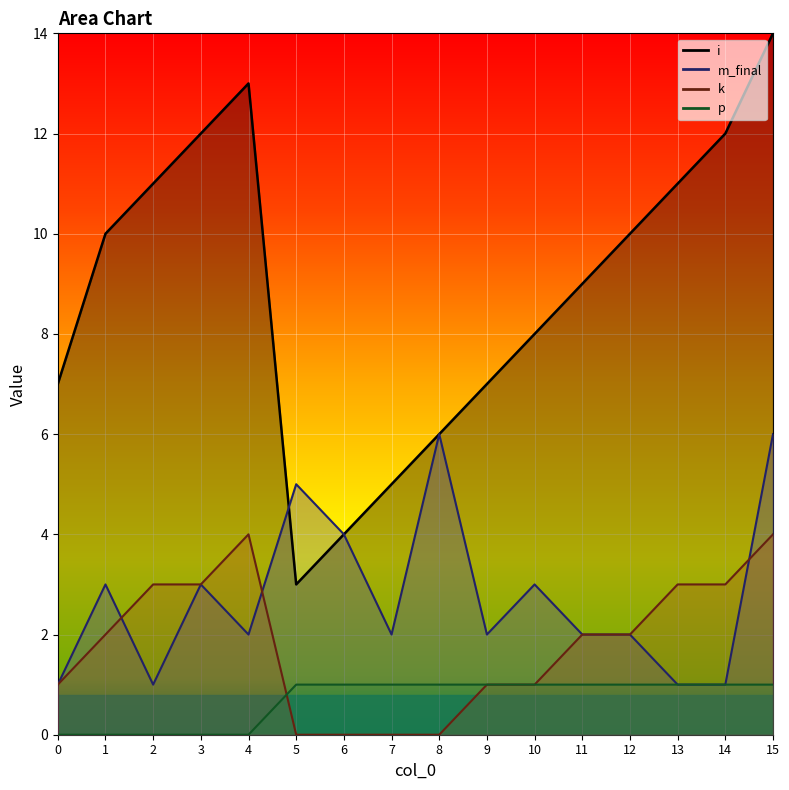

What is the total value across all series at 15?

25